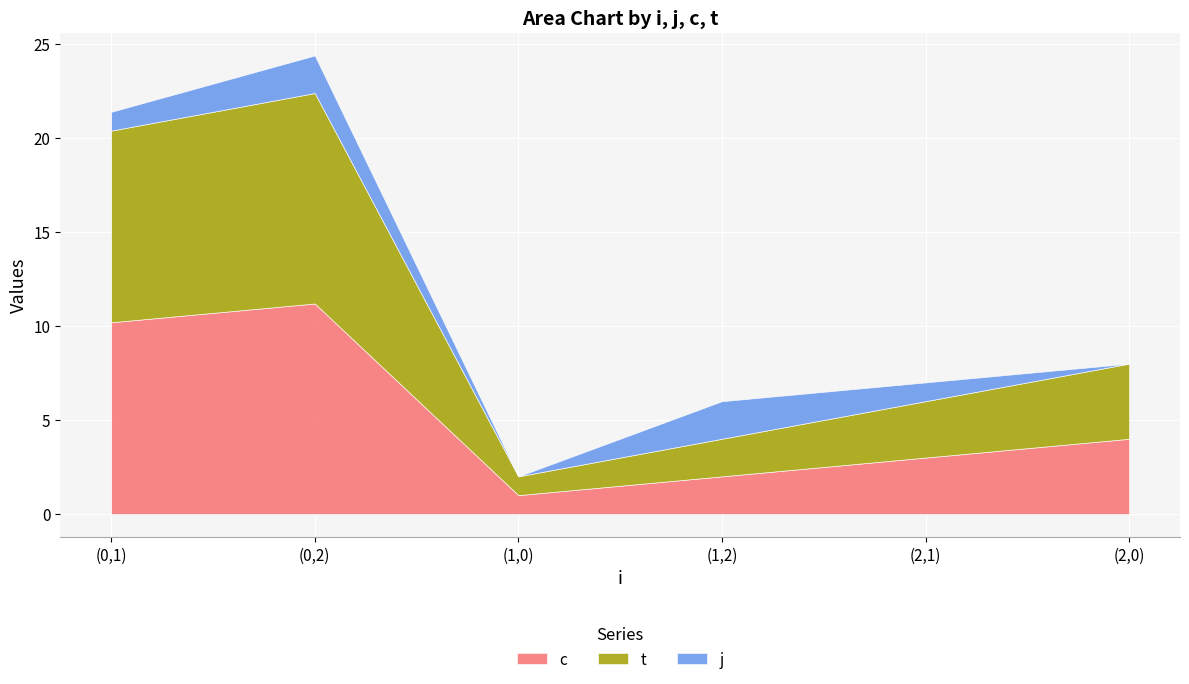

True or false: j has a value of -1.1 at (1,0).

False